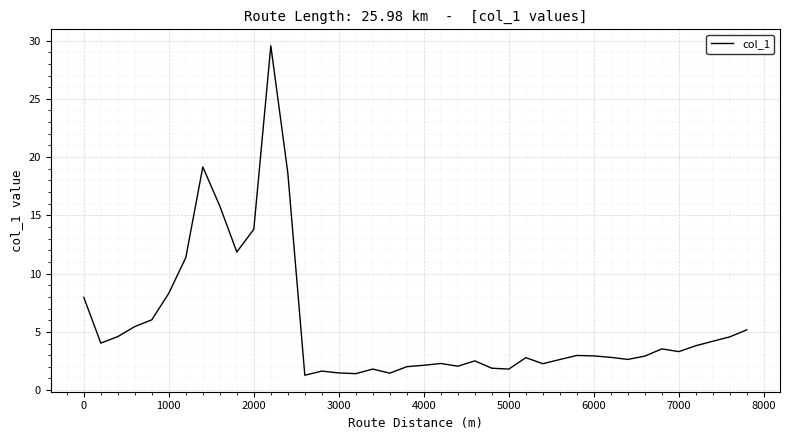

What is the difference between the maximum and minimum values?

28.3